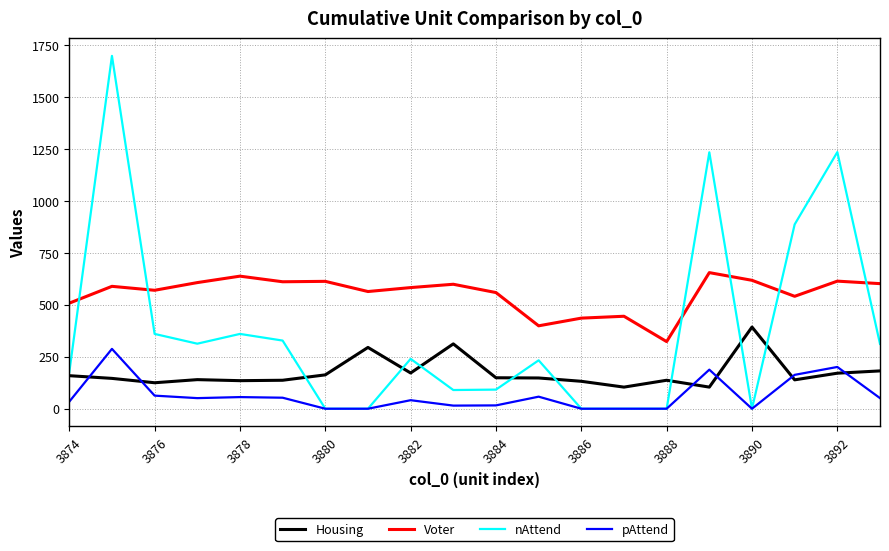

True or false: Housing and Voter cross at least once.

False